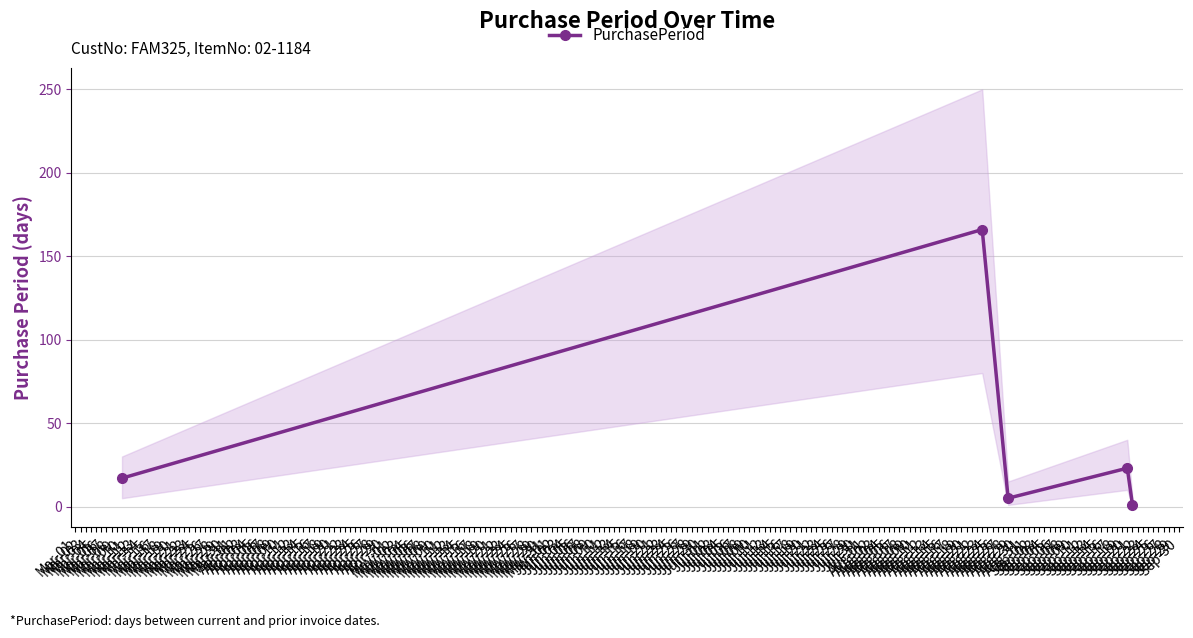

What is the value of the 4th point from the left?

23